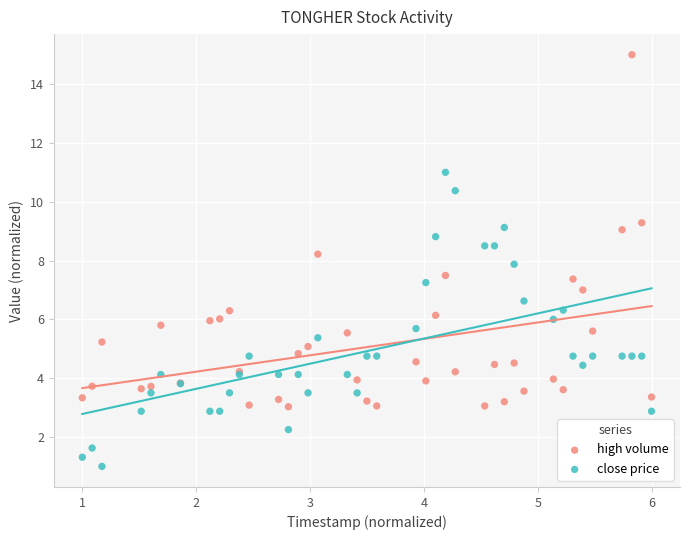

Which series has the largest Y range (max minus min)?

high volume